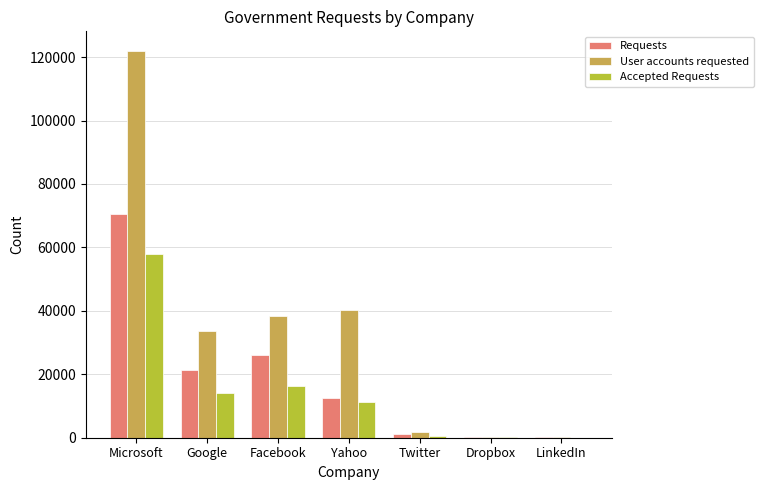

What is the sum of the Requests values at Microsoft and Yahoo?

83109